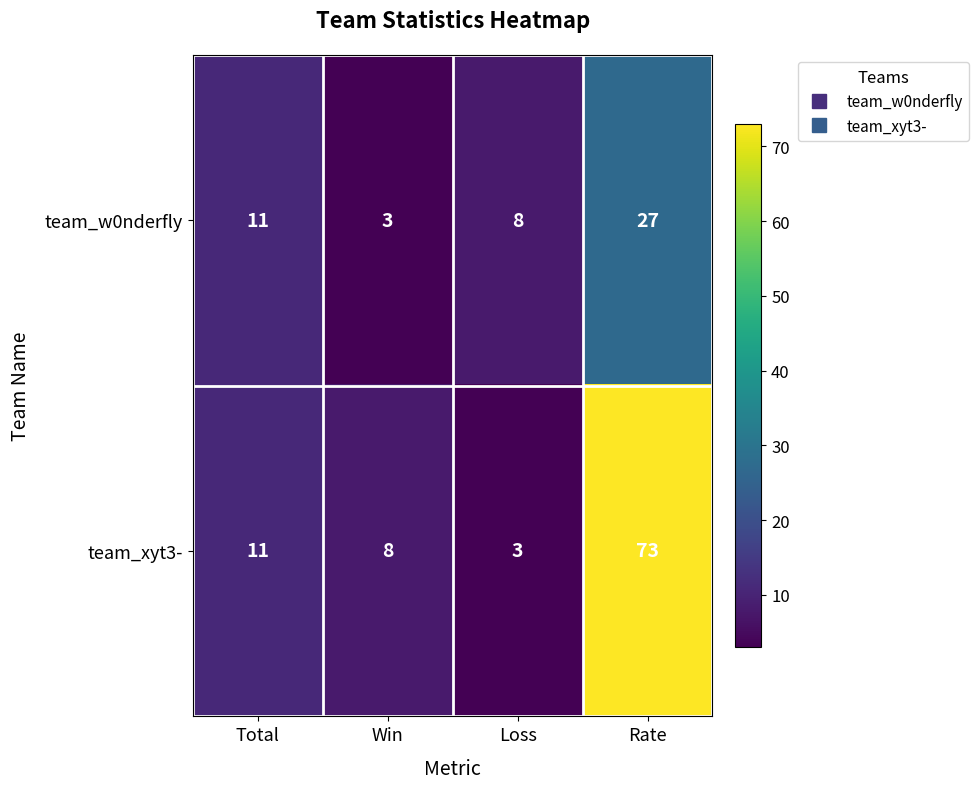

What is the difference between the second highest and minimum values in the team_xyt3- series?

8